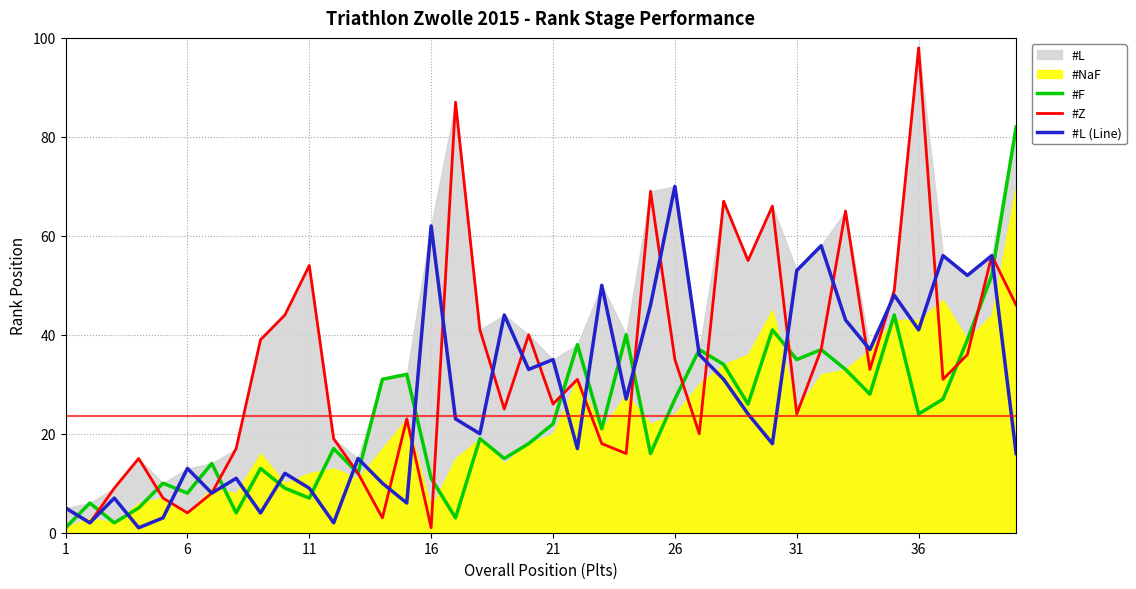

Which series ends up on top after the final intersection of #L (Line) and #F?

#F